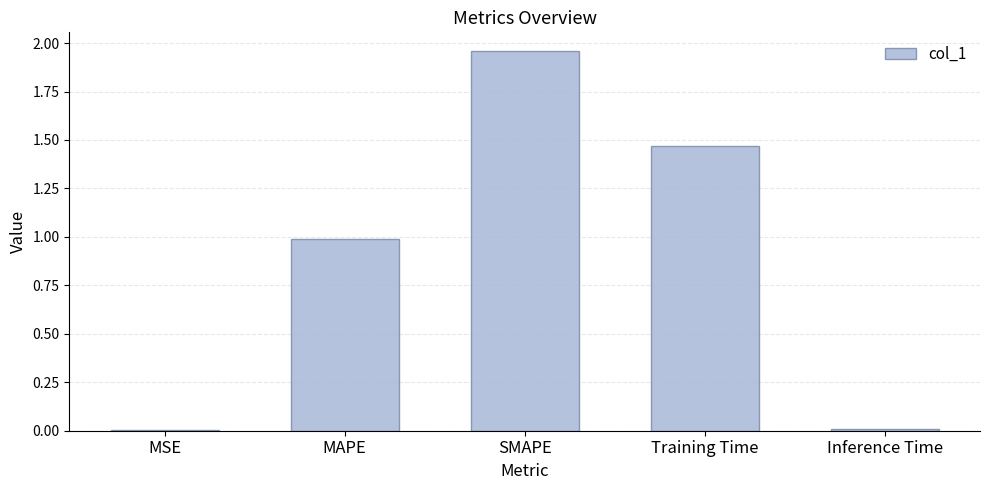

What is the sum of all values?

4.4